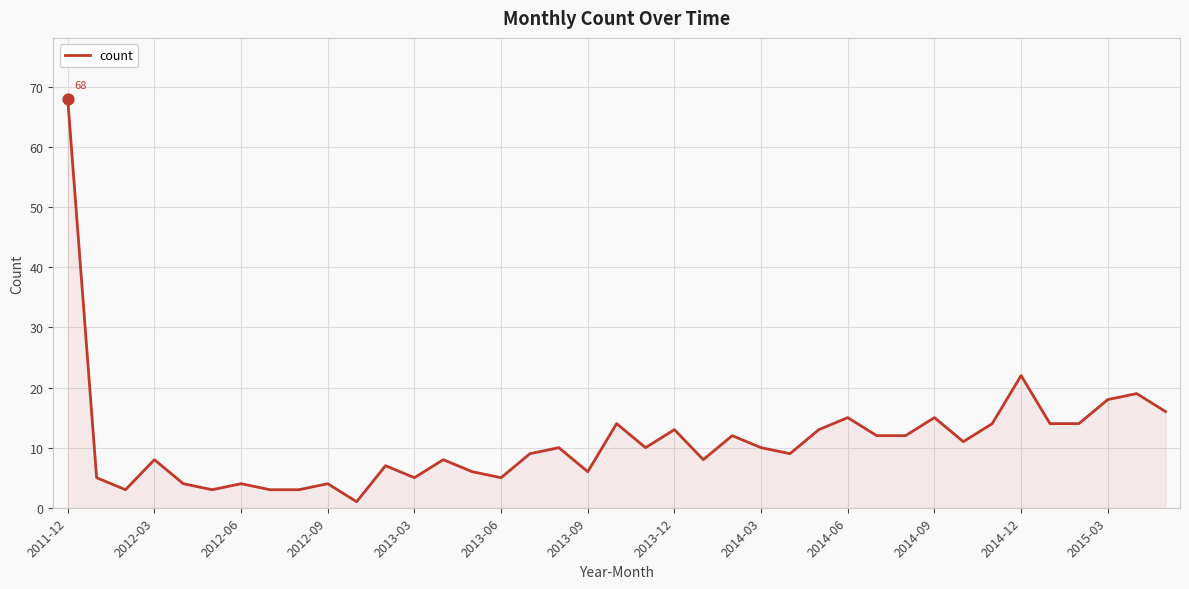

What is the difference between the maximum and minimum values?

67